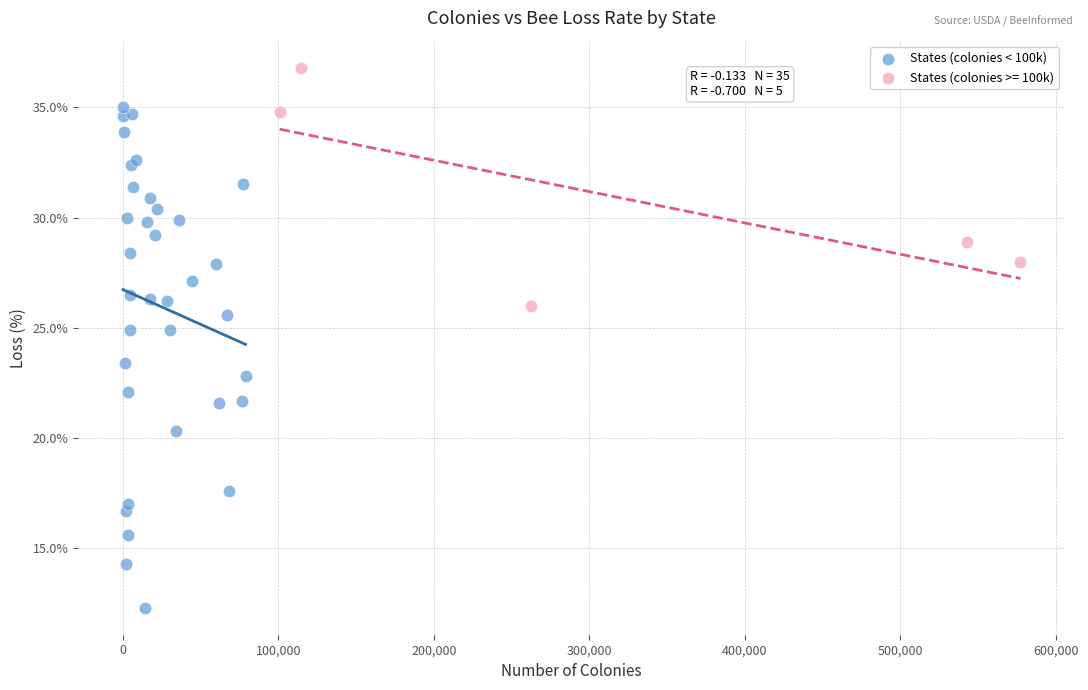

Which series contains the lowest Y value?

States (colonies < 100k)